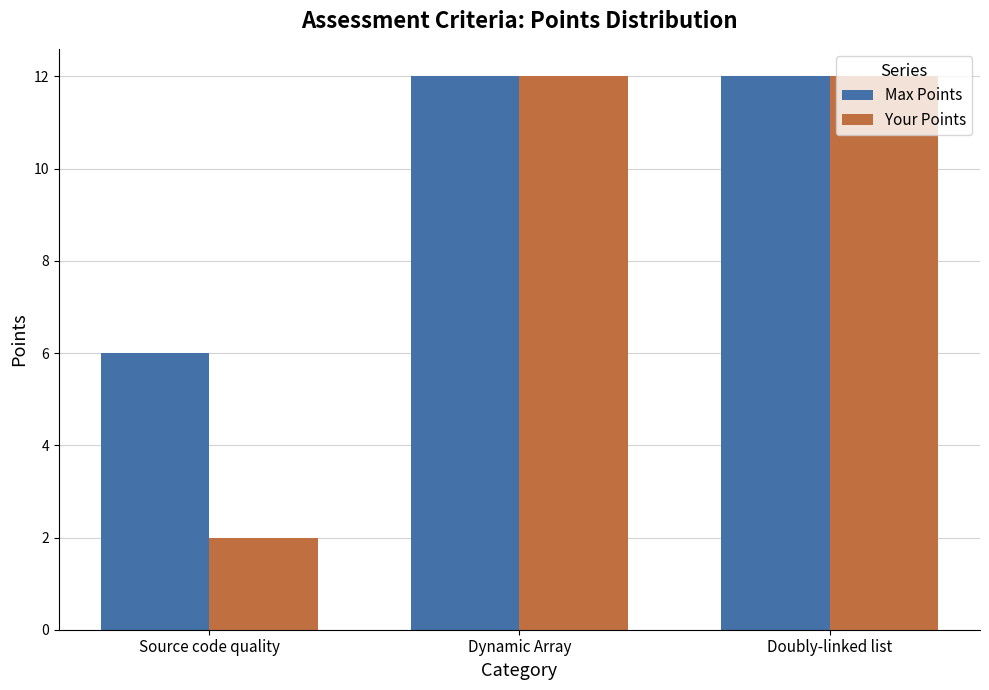

What are all the series names shown in the legend?

Max Points, Your Points